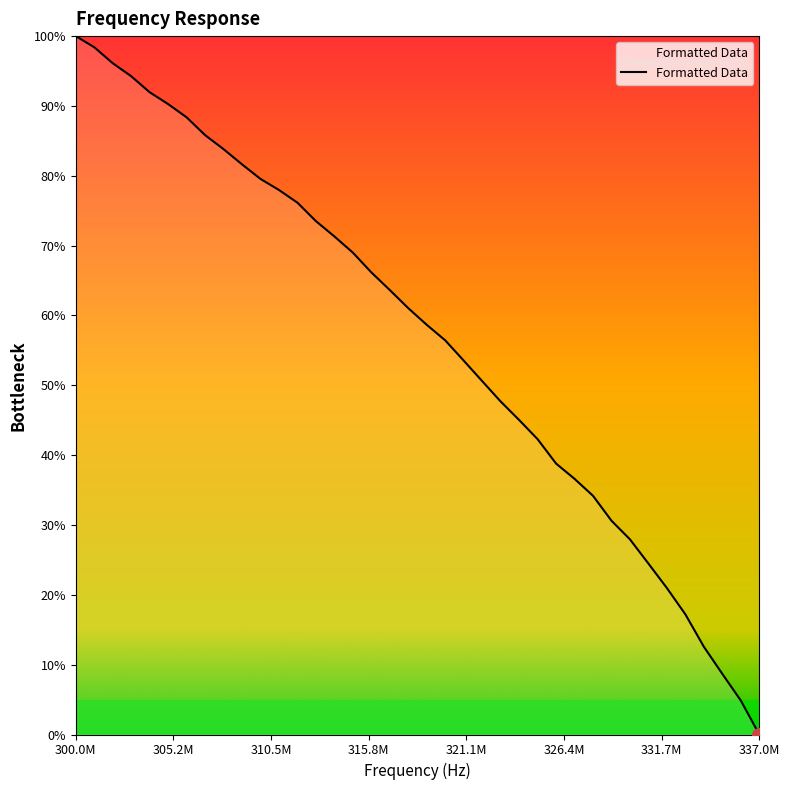

Reading left to right, what are all the values shown in this chart?

100.0	98.4	96.1	94.3	92.0	90.3	88.4	85.8	83.8	81.6	79.5	78.0	76.1	73.5	71.3	69.0	66.2	63.6	61.0	58.7	56.4	53.5	50.6	47.7	45.0	42.3	38.8	36.6	34.2	30.6	27.9	24.5	21.0	17.2	12.6	8.7	4.9	0.0